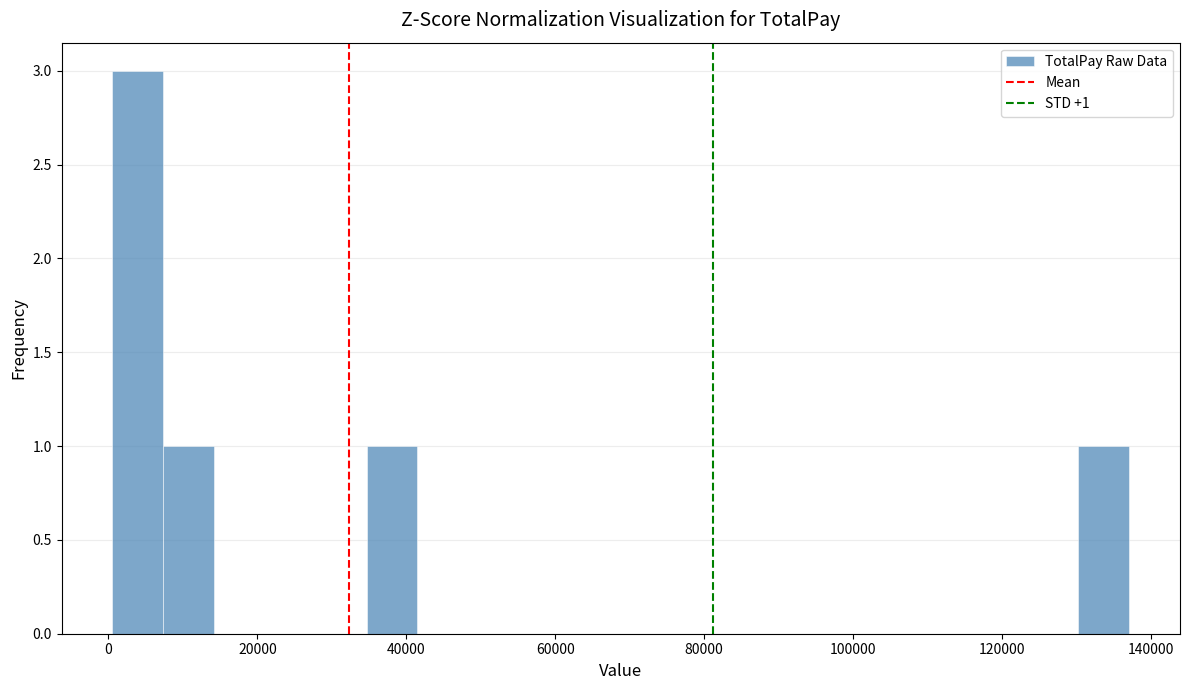

Around what value on the x-axis is the tallest bar? Give the approximate position of its centre, as read against the axis.

4000